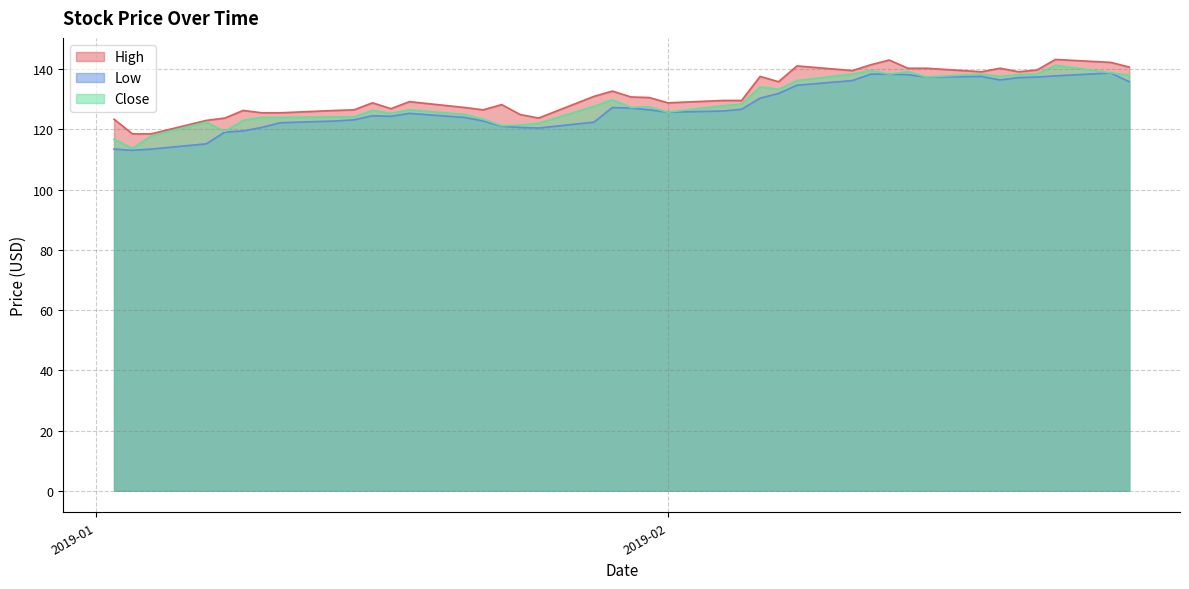

What is the value of the Low point at the 18th from the left?

120.4